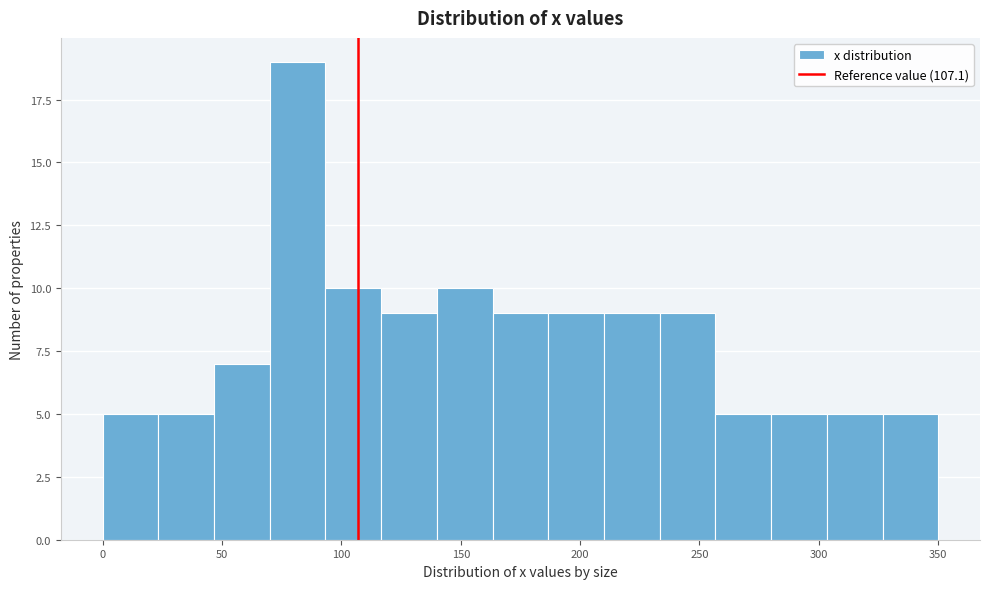

What is the height of the bar covering 45 to 70 on the x-axis? Neither the bar edges nor the heights are printed on the chart, so give them approximately, as read against the axes.

7